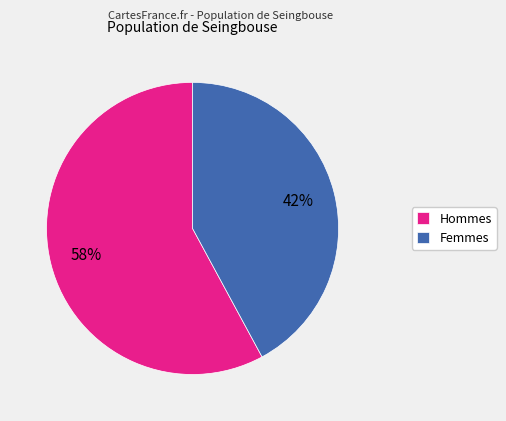

Is there a majority slice in this chart?

Yes